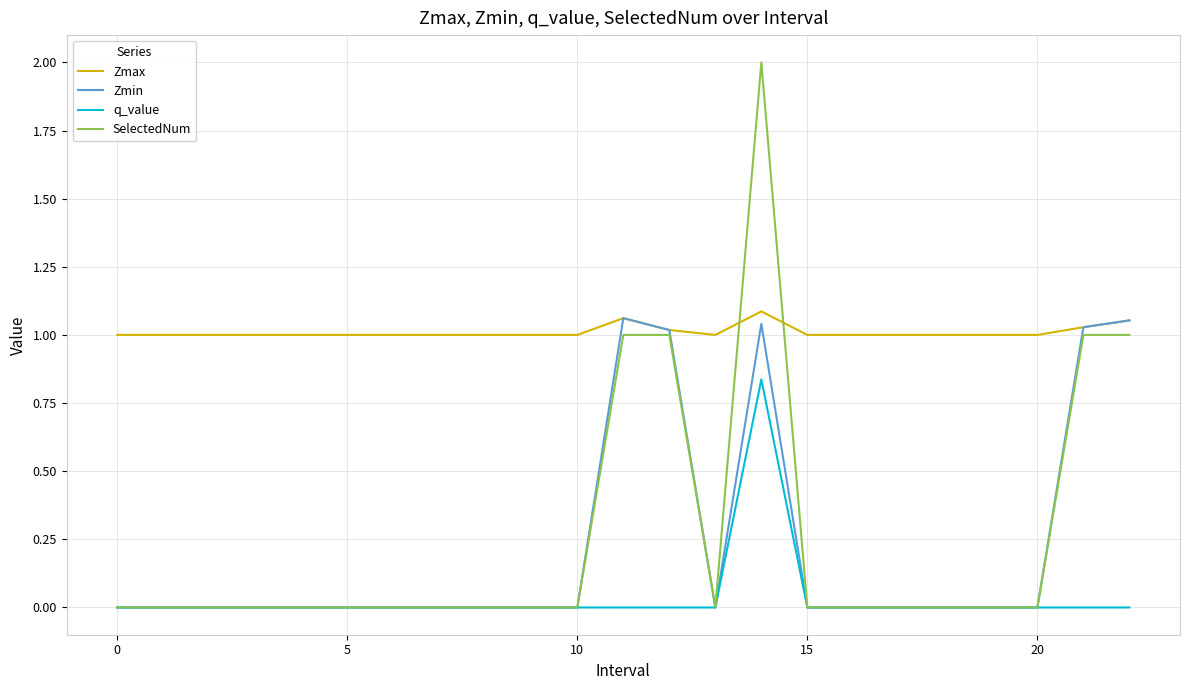

True or false: Zmax and q_value intersect in this chart.

False